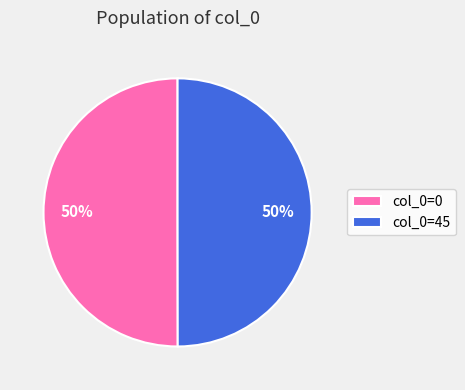

To the nearest percent, what is the average slice percentage?

50%